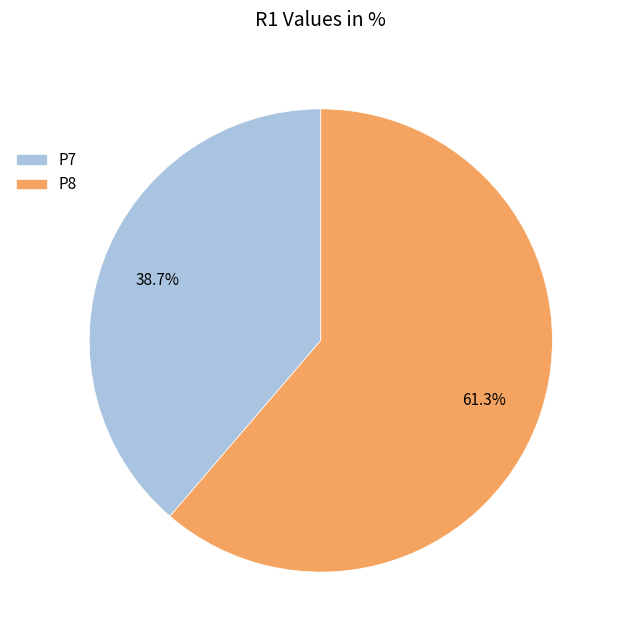

What percentage is the P7 slice, to the nearest percent?

39%